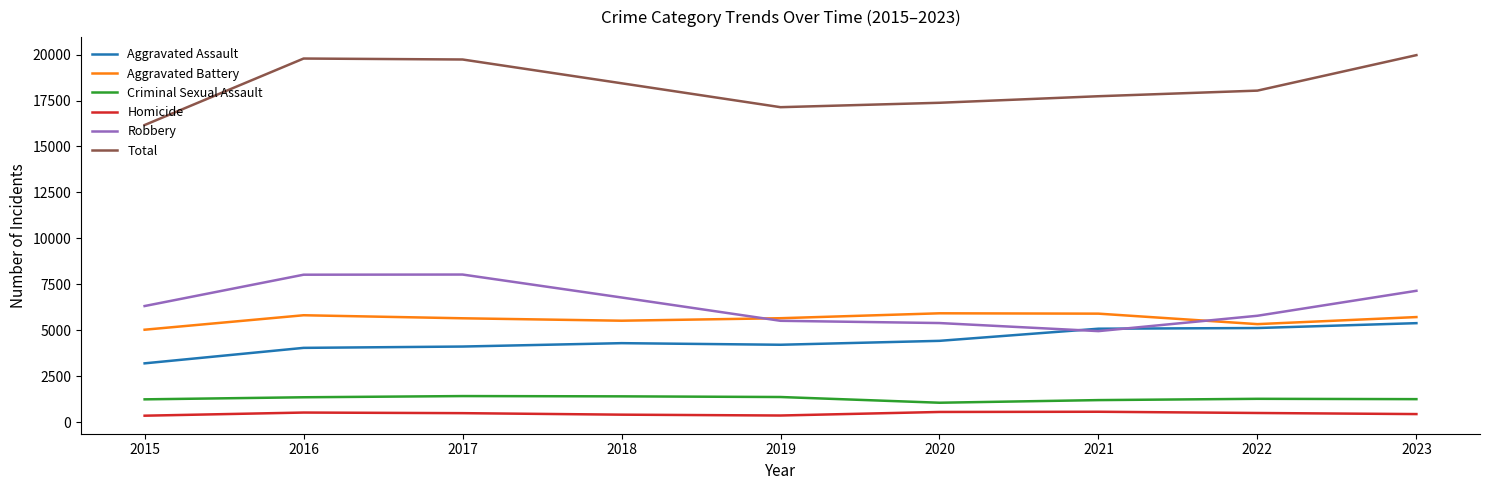

At how many categories does at least one series exceed 9544?

9